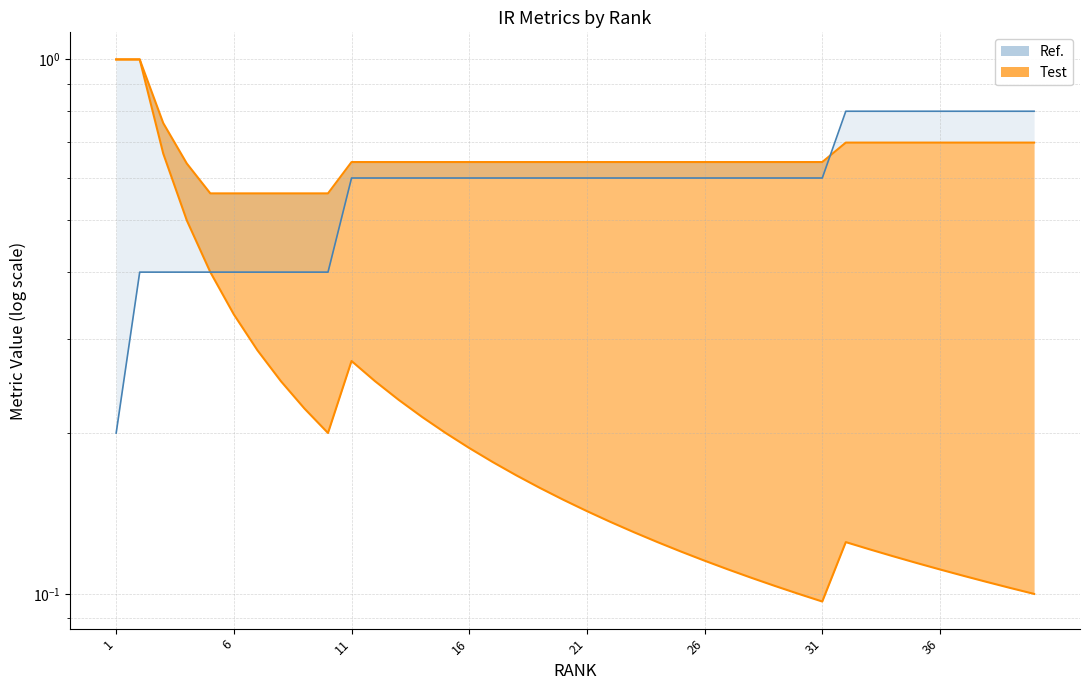

The PRECISION series shows 0.1 at 38. True or false?

True